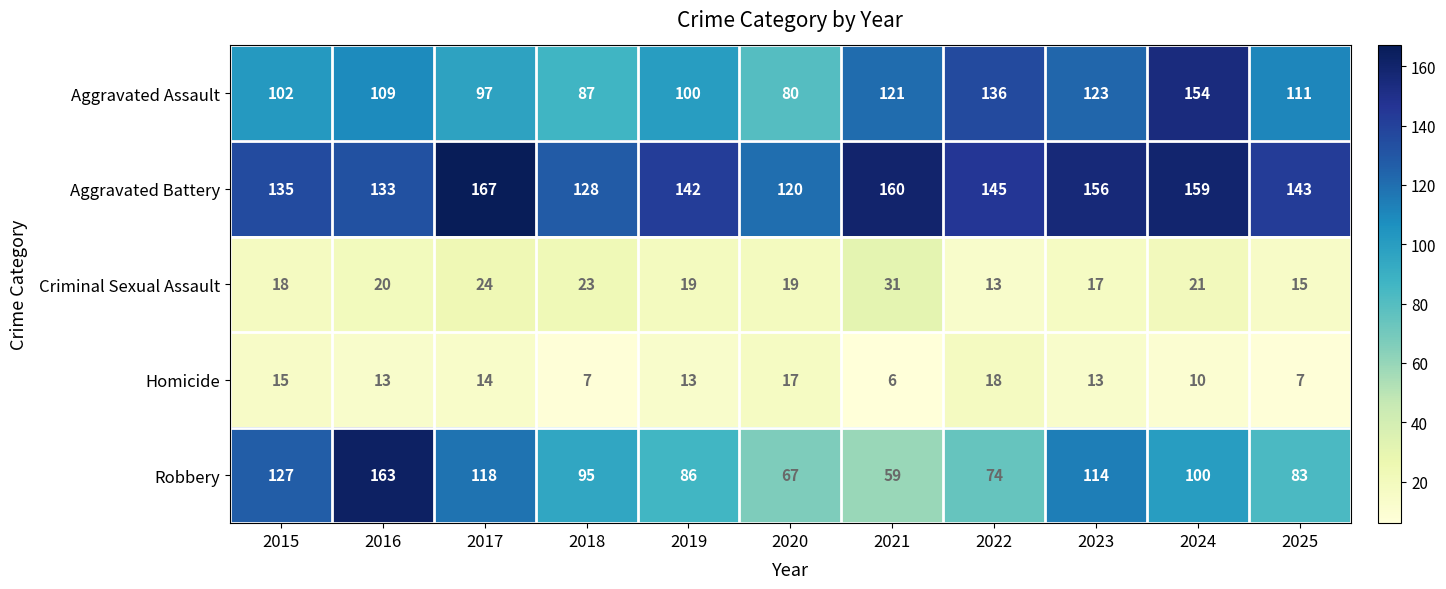

At which label does Robbery first exceed 95?

2015